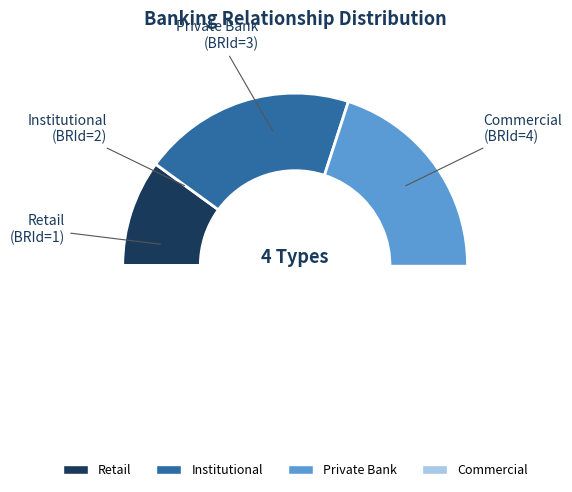

To the nearest percent, what is the average slice percentage?

25%